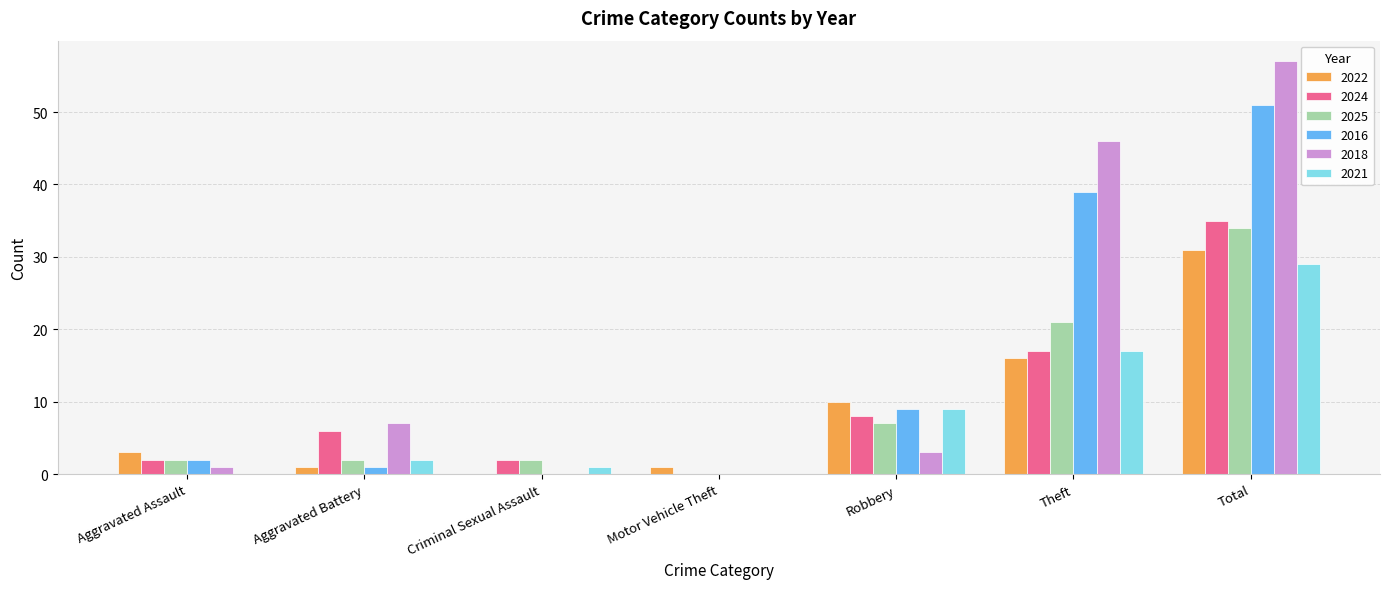

What is the sum of all 2024 values?

70